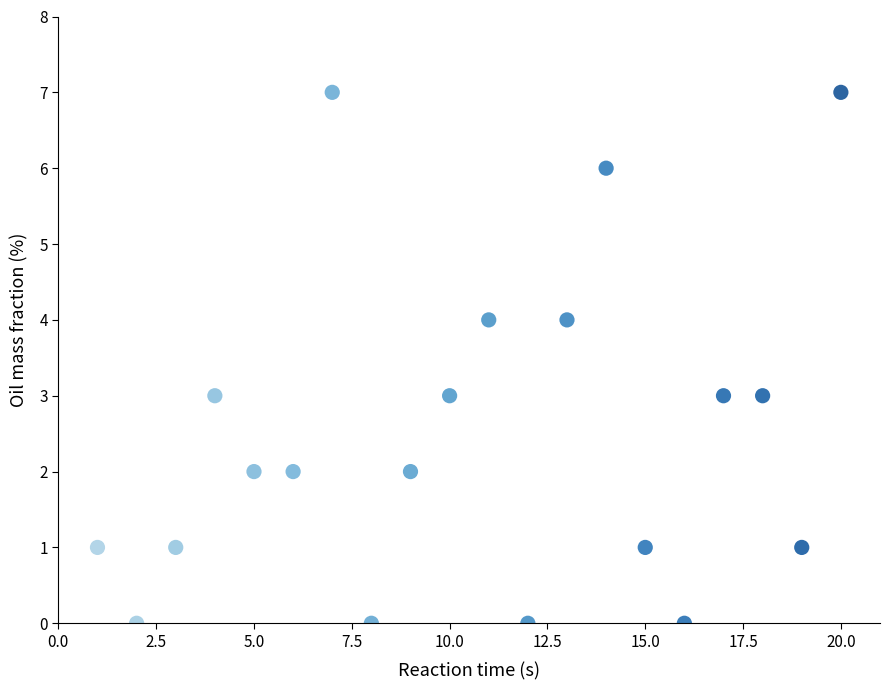

What is the range of Y values (max minus min)?

7